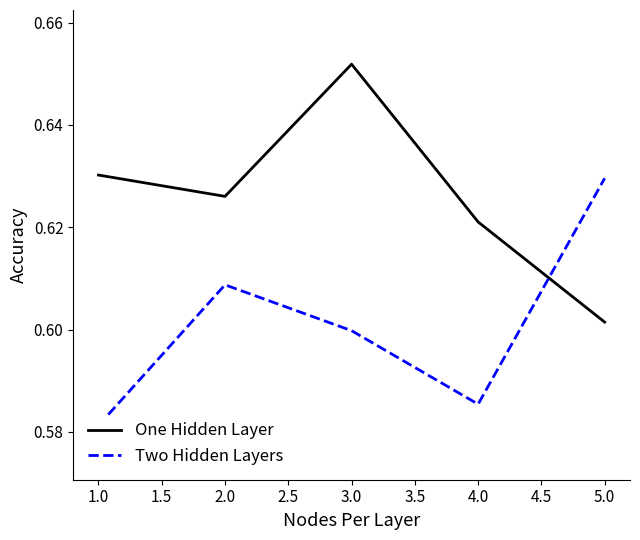

True or false: One Hidden Layer has more than 2 interior local peaks.

False